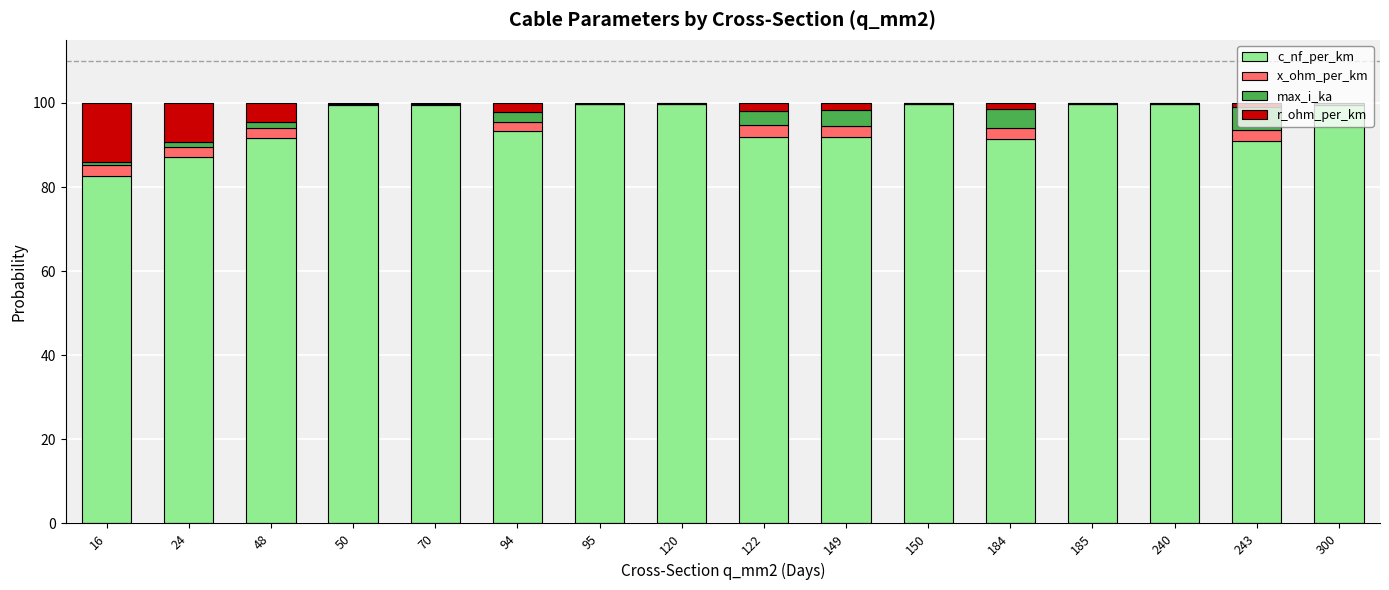

True or false: c_nf_per_km has a value of 155.3 at 48.

False